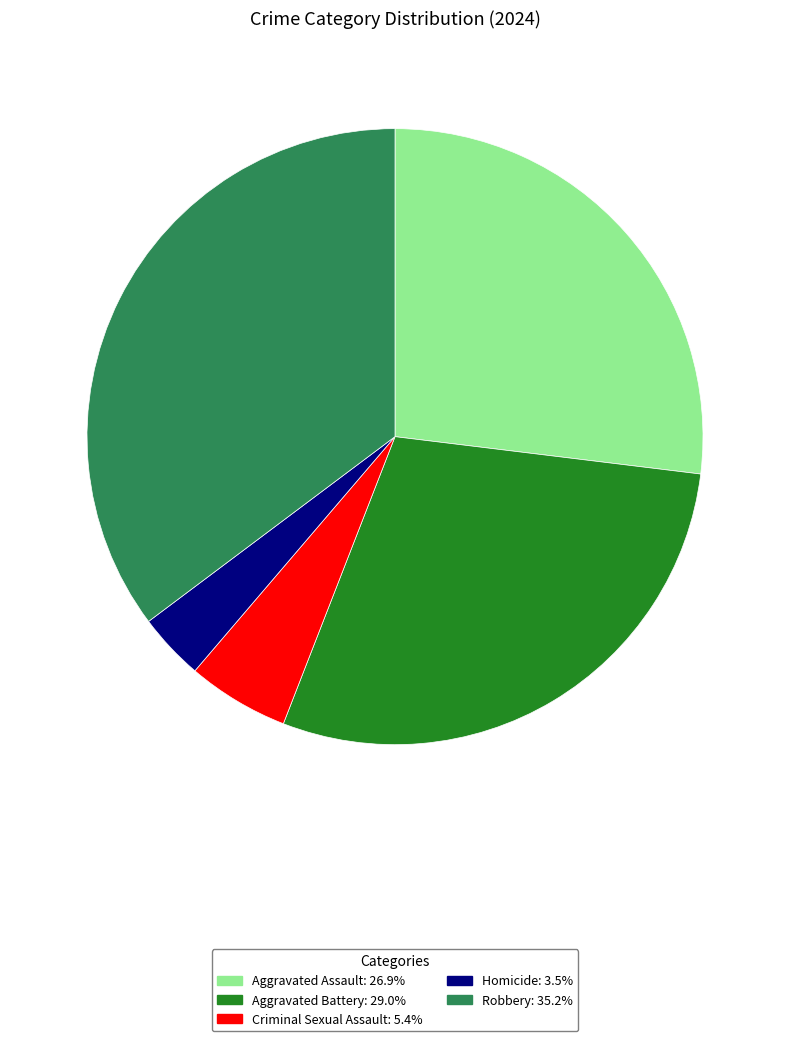

Does Criminal Sexual Assault account for over 50% of the chart?

No